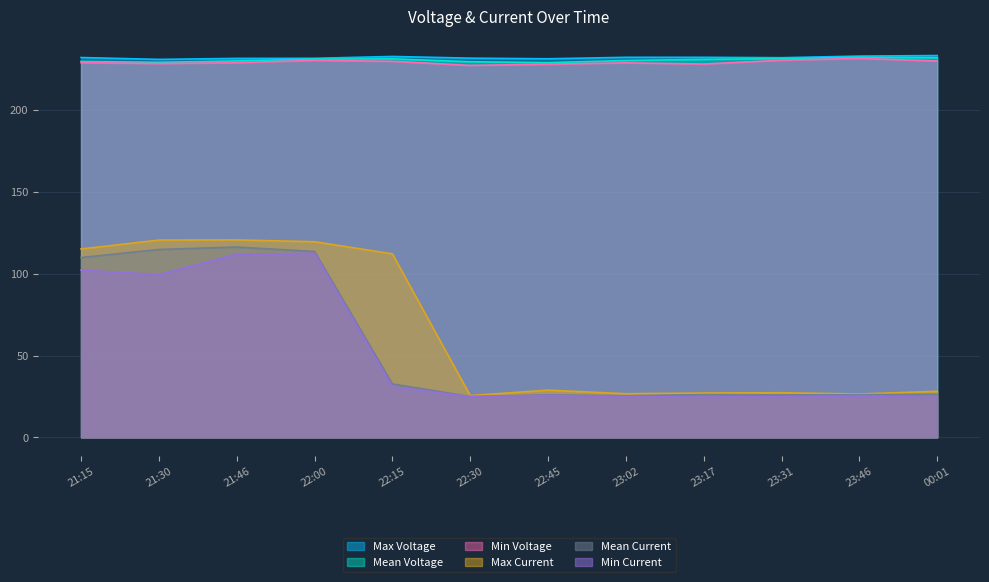

What position from the left is 23:46?

11